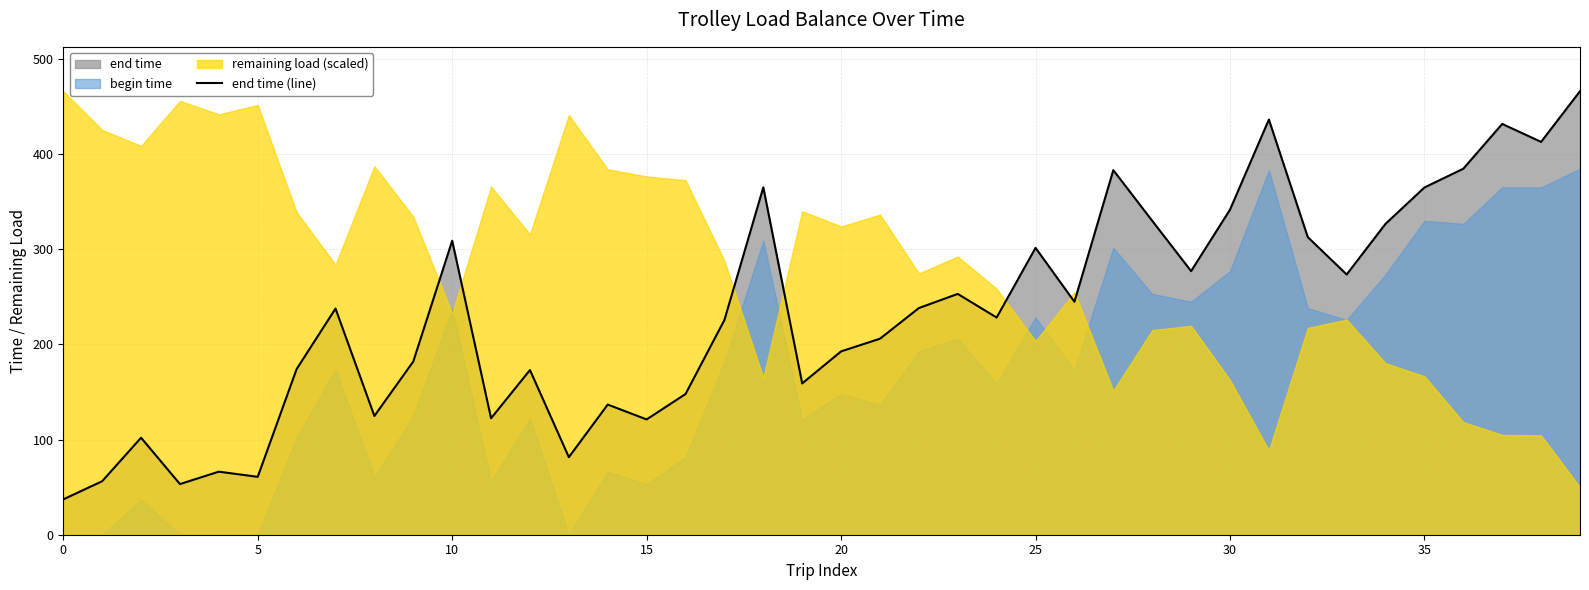

True or false: end time (line) has a value of 192.6 at 20.

True